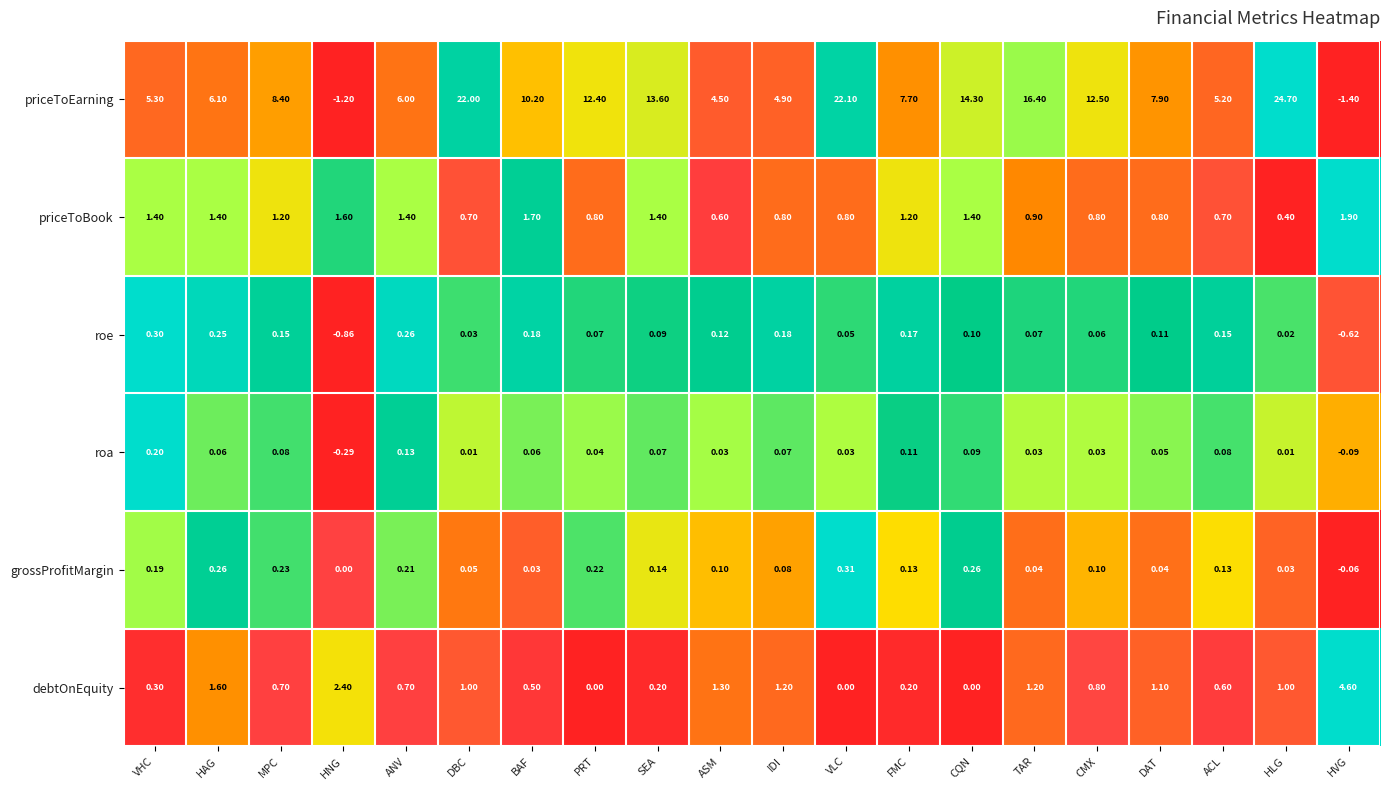

At how many categories does at least one series exceed 0?

20